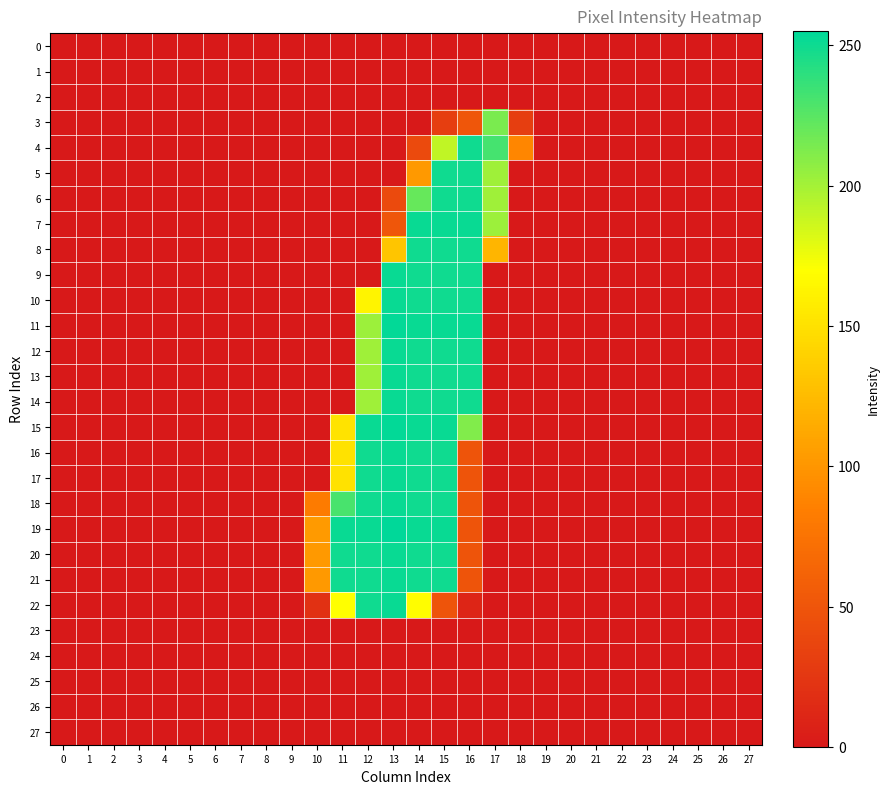

At 27, list the series in order from largest to smallest.

0, 1, 2, 3, 4, 5, 6, 7, 8, 9, 10, 11, 12, 13, 14, 15, 16, 17, 18, 19, 20, 21, 22, 23, 24, 25, 26, 27